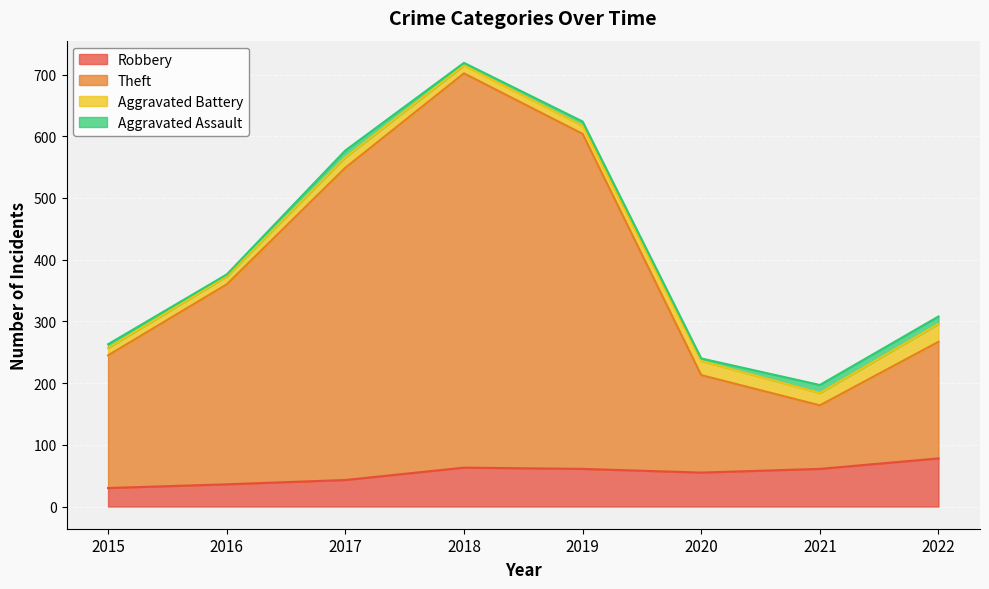

At which category does Theft reach its first local peak?

2018